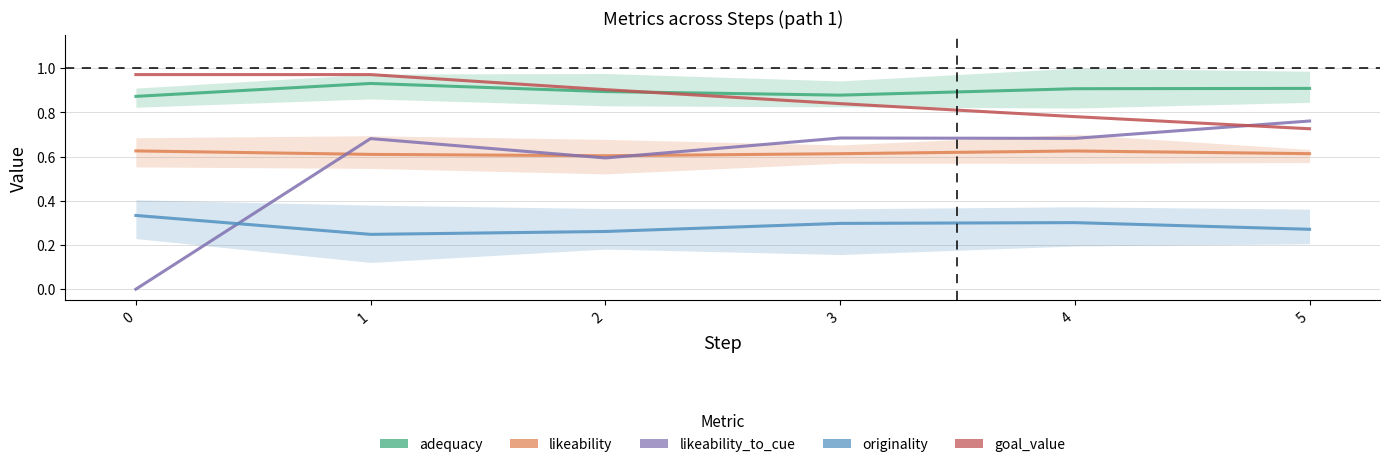

Which series has the largest total across all categories?

adequacy